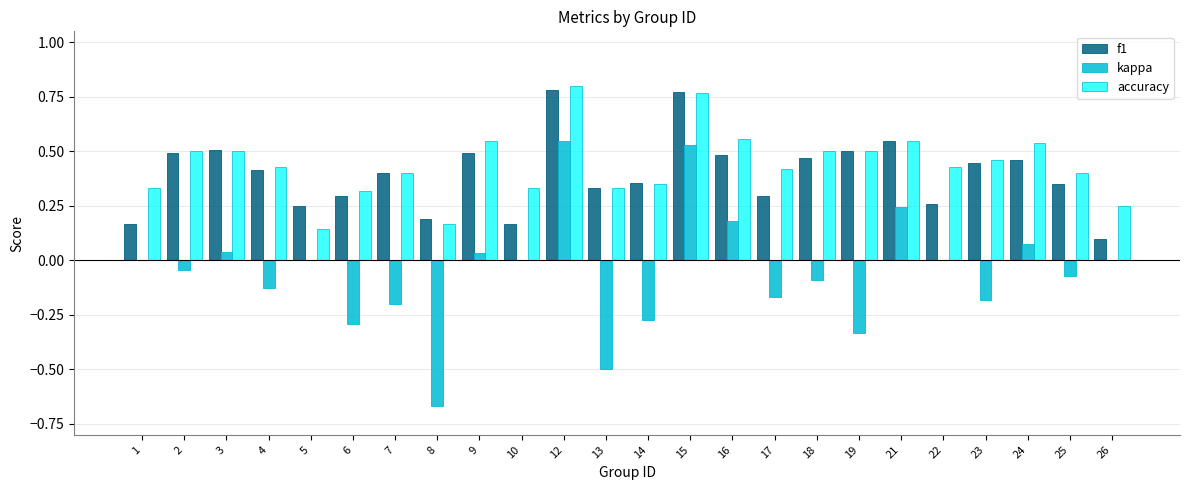

What are all the series names shown in the legend?

f1, kappa, accuracy